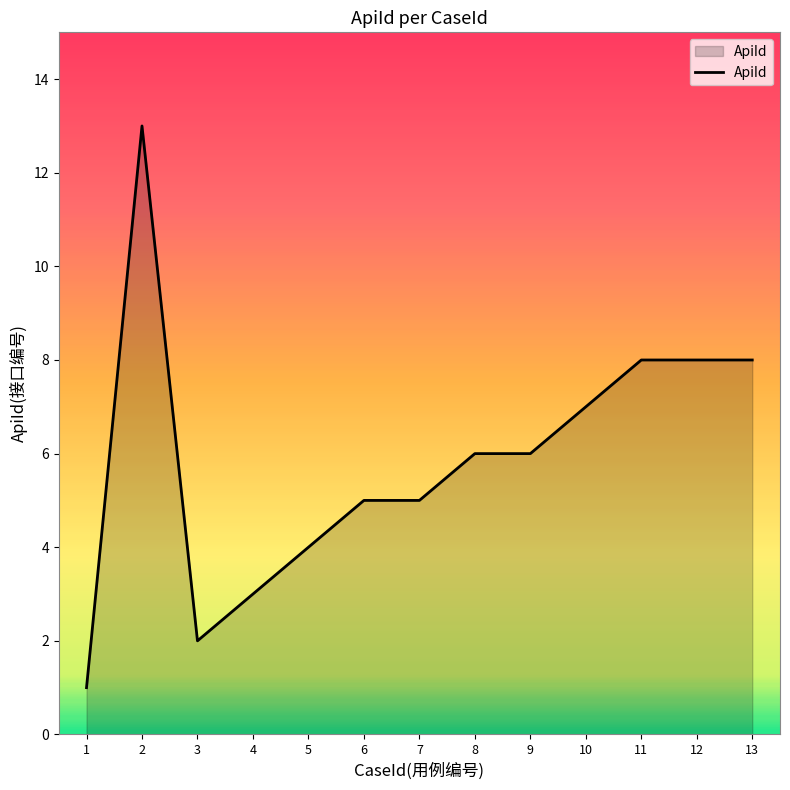

How many distinct data groups are displayed?

1